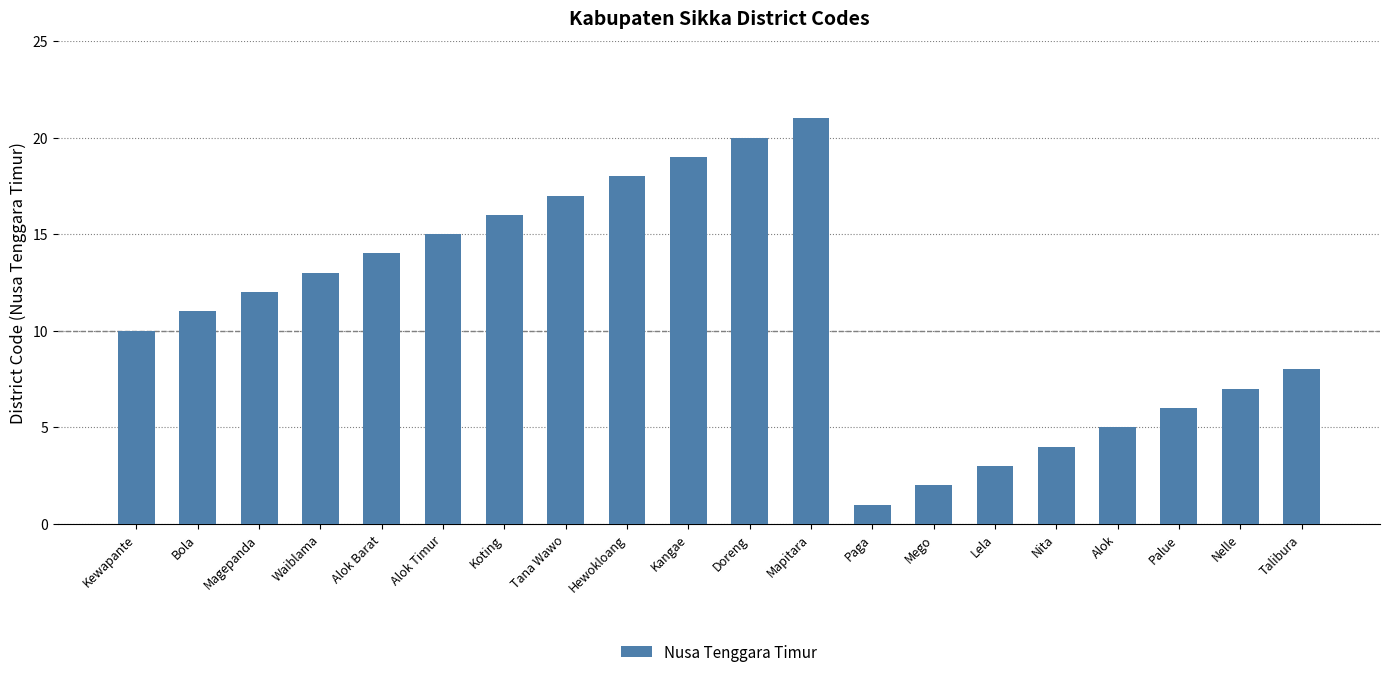

What is the average value?

11